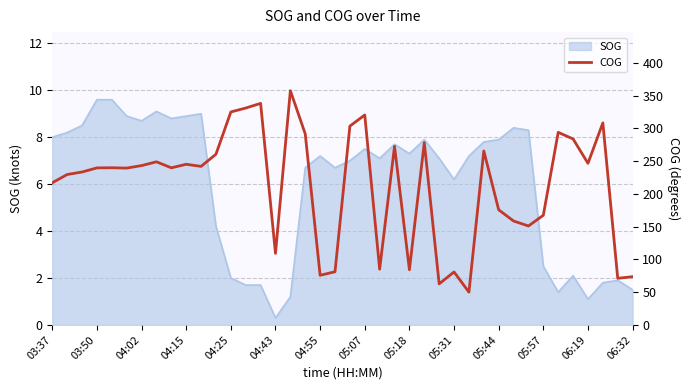

Does the chart have visible grid lines?

Yes